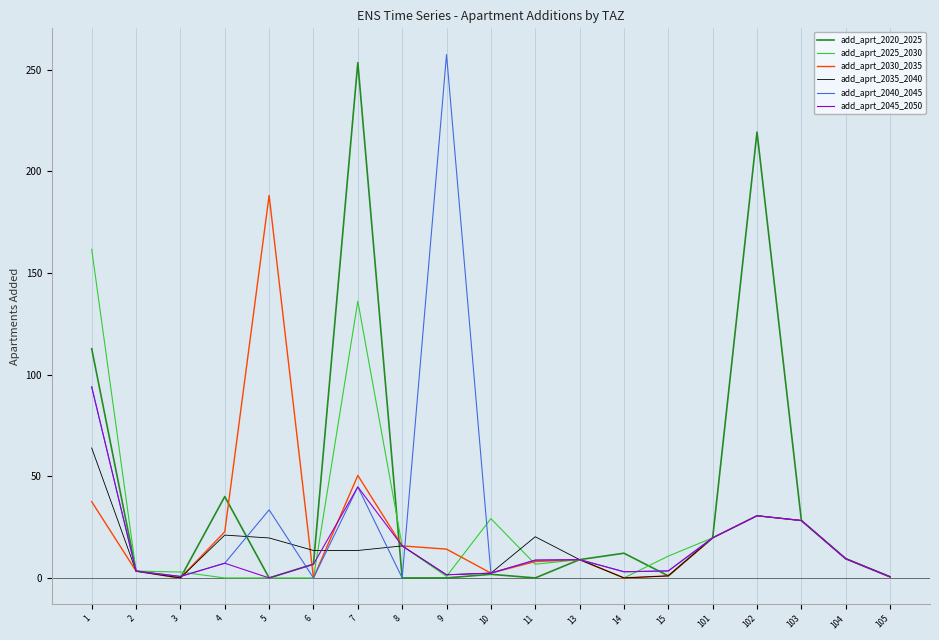

Is the value of add_aprt_2045_2050 at 15 greater than the value of add_aprt_2020_2025 at 7?

No